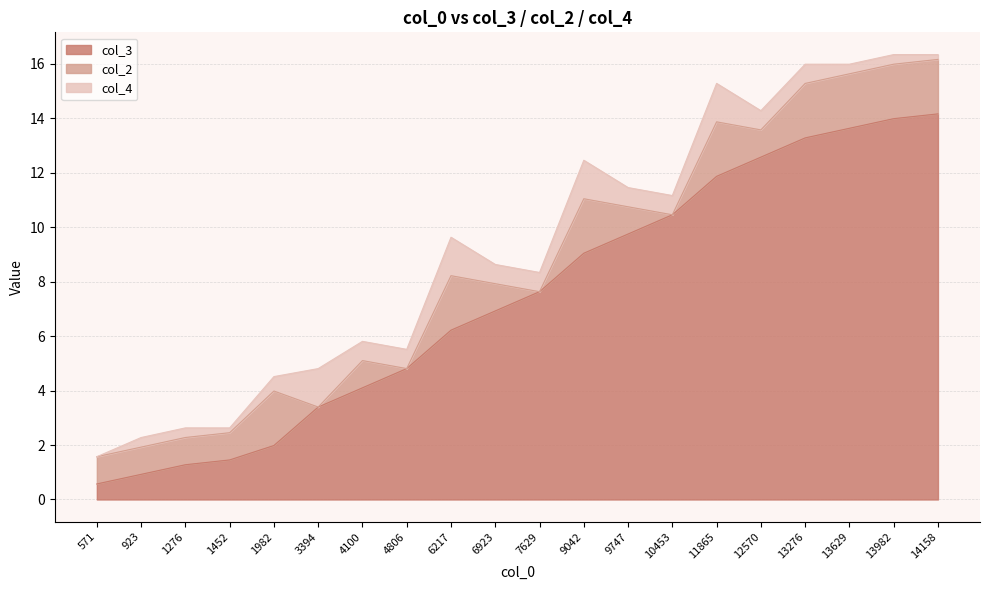

Which series changed the most between 9042 and 12570?

col_3